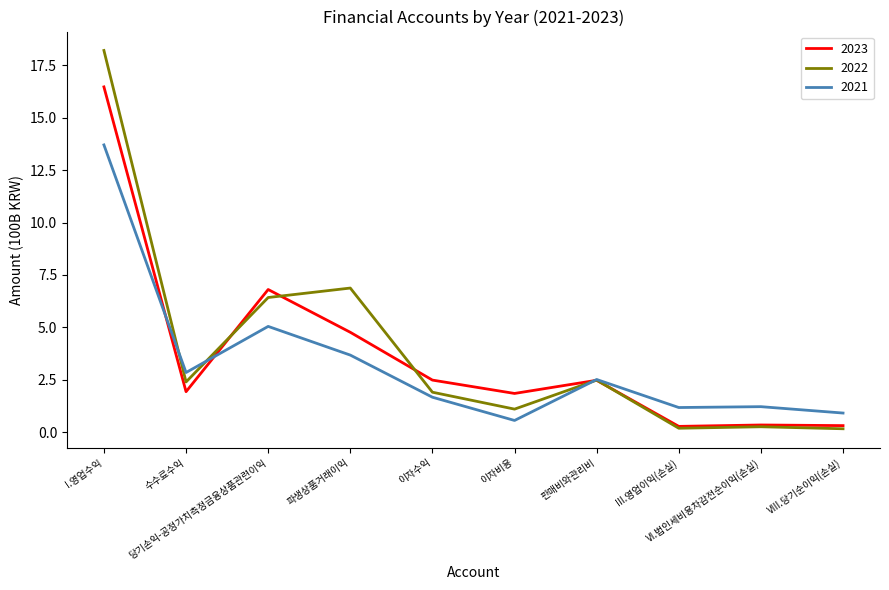

Is it true that 2023 equals 10.7 at 당기손익-공정가치측정금융상품관련이익?

False